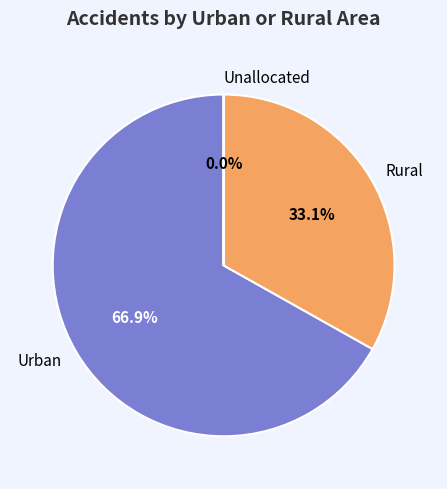

Which category has the biggest portion of the pie?

Urban